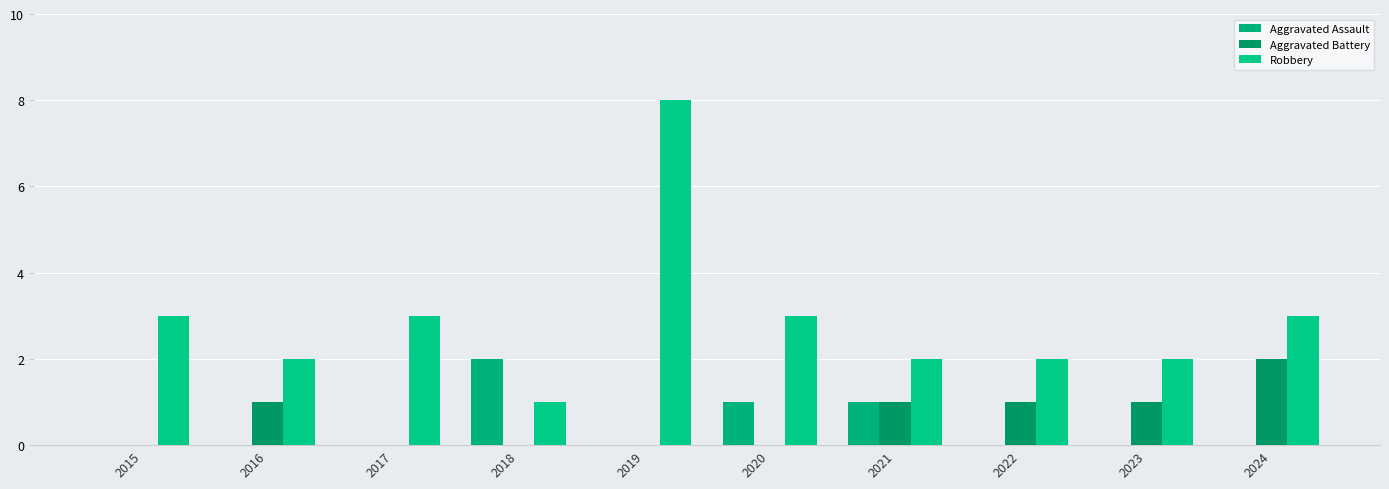

What are all the series names shown in the legend?

Aggravated Assault, Aggravated Battery, Robbery